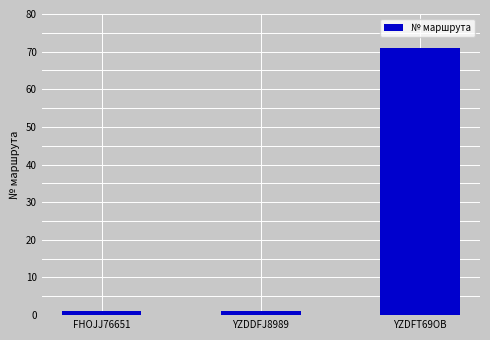

What is the label of the 2nd bar from the right?

YZDDFJ8989